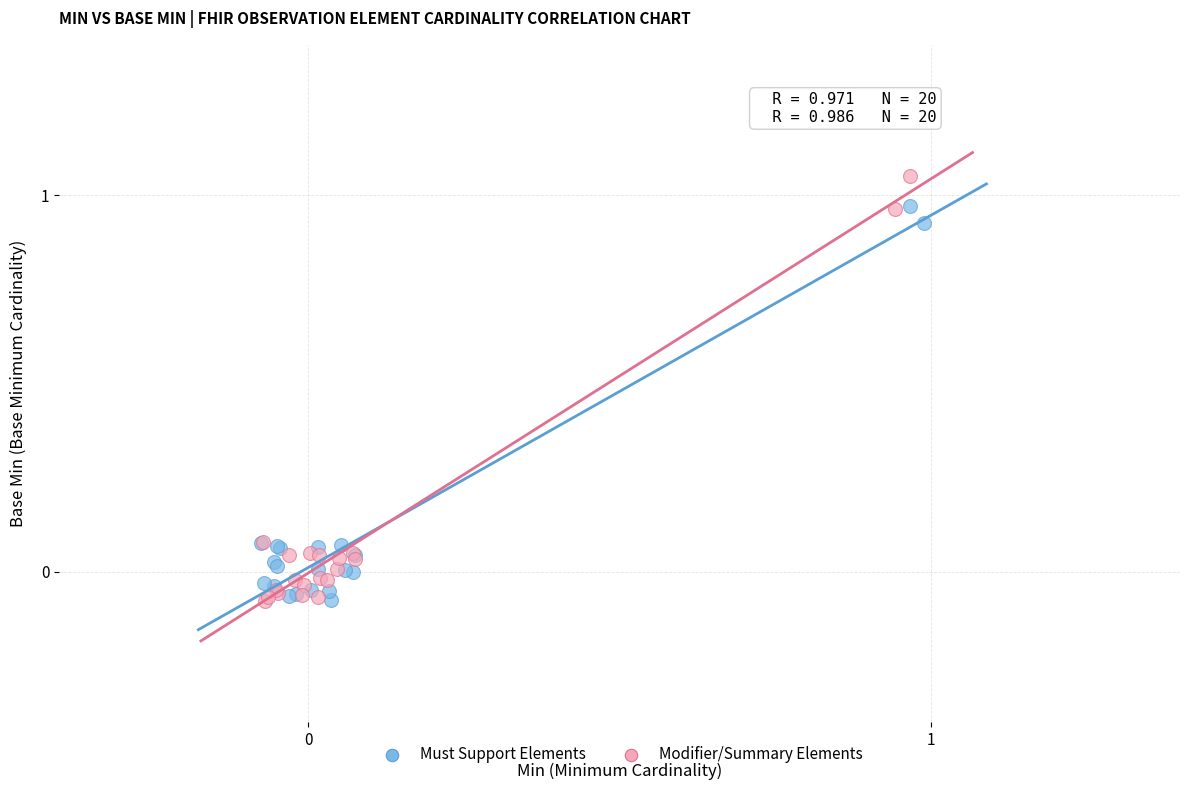

Which series has the largest Y range (max minus min)?

Modifier/Summary Elements